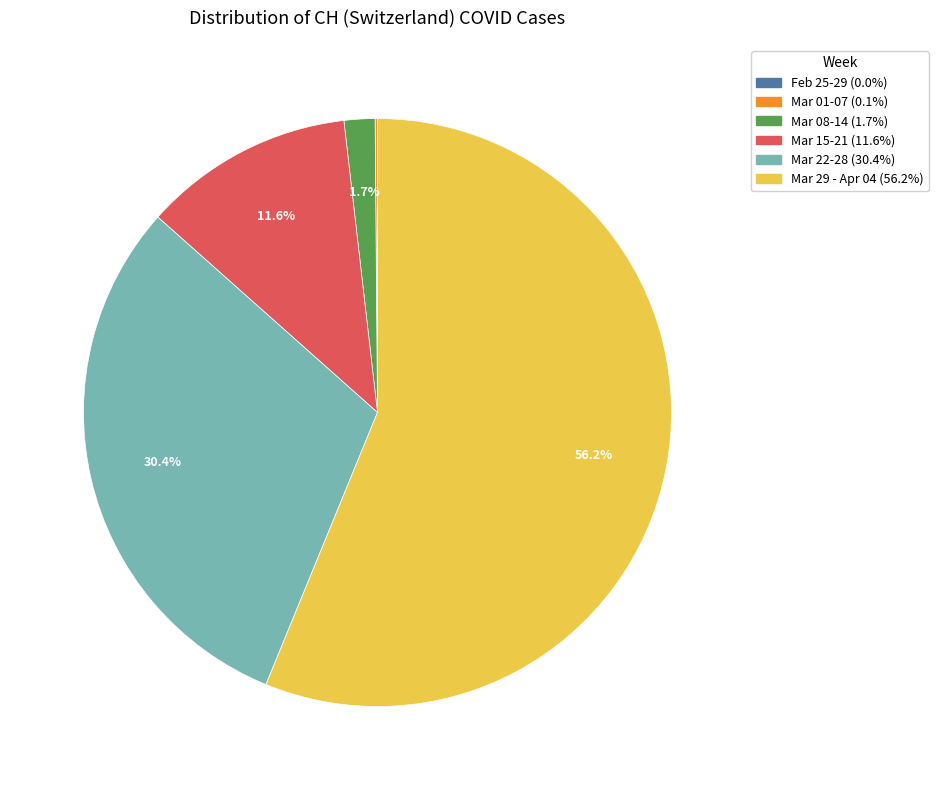

To the nearest percent, what is the average slice percentage?

17%